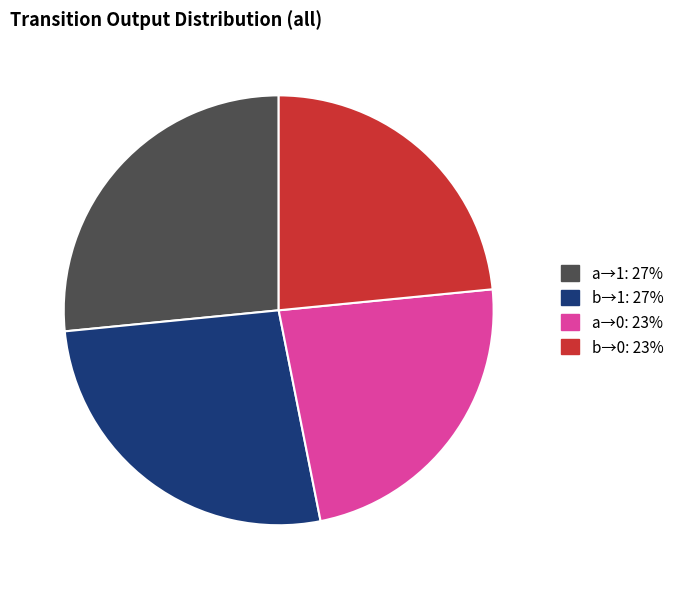

Does any single category account for the majority?

No